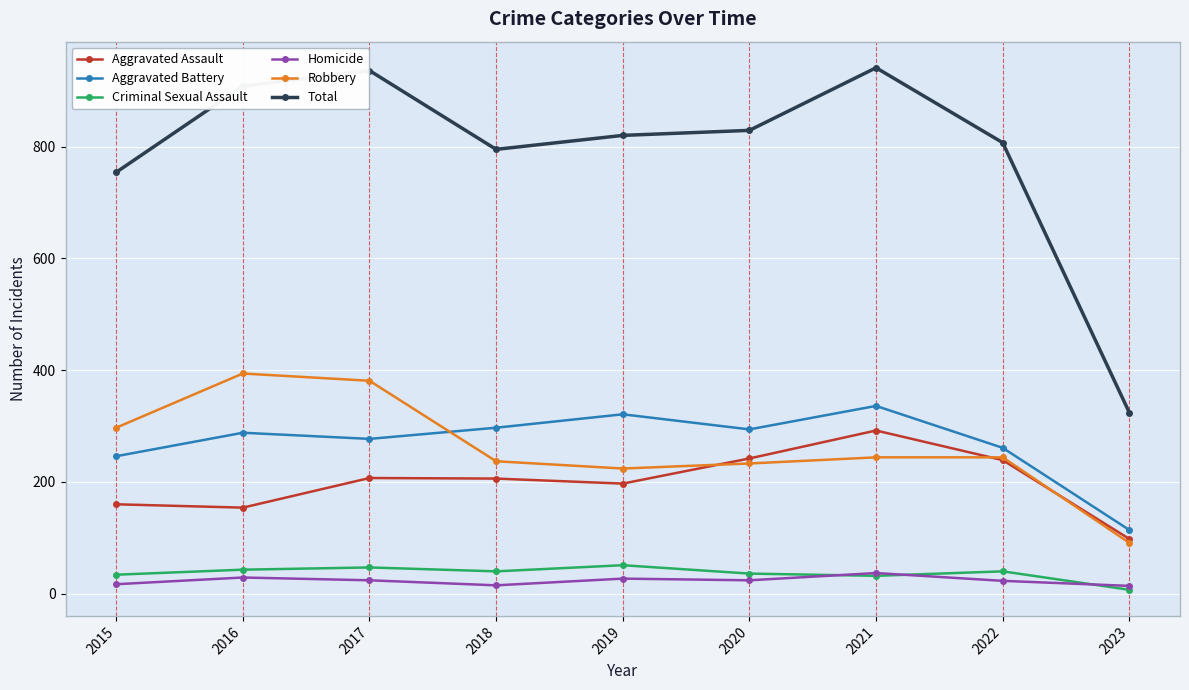

What is the highest value of the Total series?

941